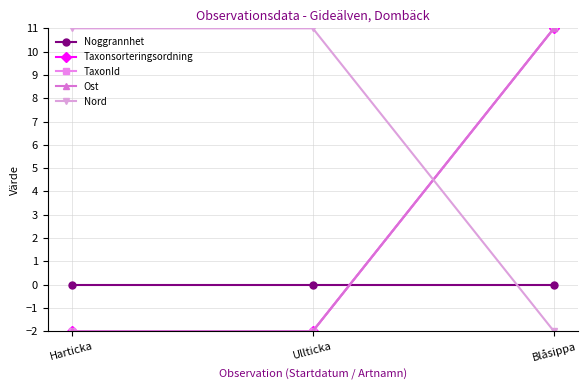

Reading left to right, list all the values displayed in this chart.

Noggrannhet: 0.0	0.0	0.0
Taxonsorteringsordning: -2.0	-2.0	11.0
TaxonId: -2.0	-2.0	11.0
Ost: -2.0	-2.0	11.0
Nord: 11.0	11.0	-2.0